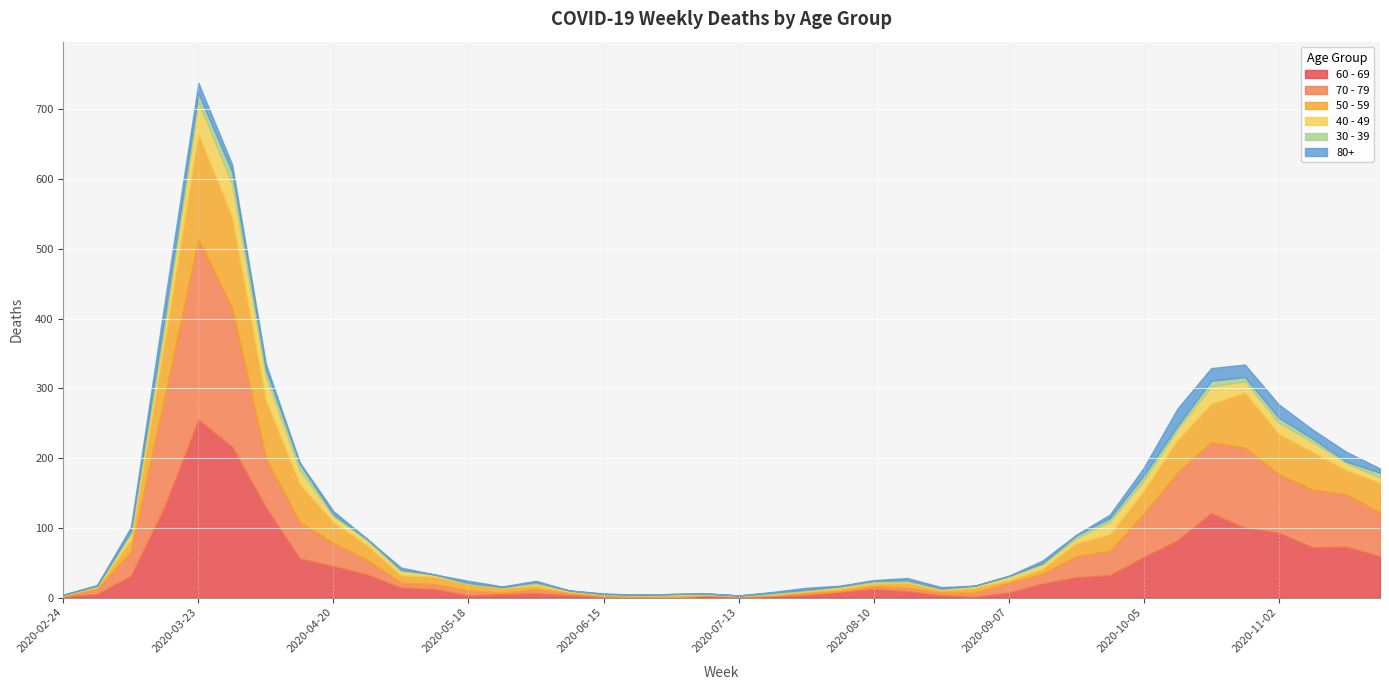

The 40 - 49 series shows 2 at 2020-09-21. True or false?

False